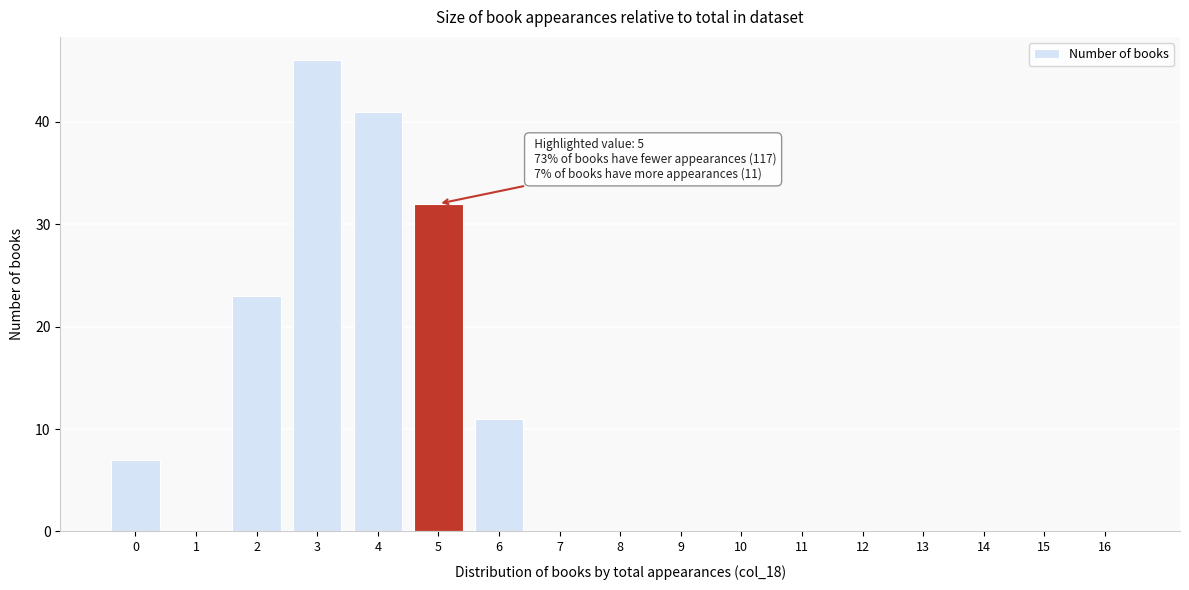

Reading left to right, list all the values displayed in this chart.

0=7	1=0	2=23	3=46	4=41	5=32	6=11	7=0	8=0	9=0	10=0	11=0	12=0	13=0	14=0	15=0	16=0